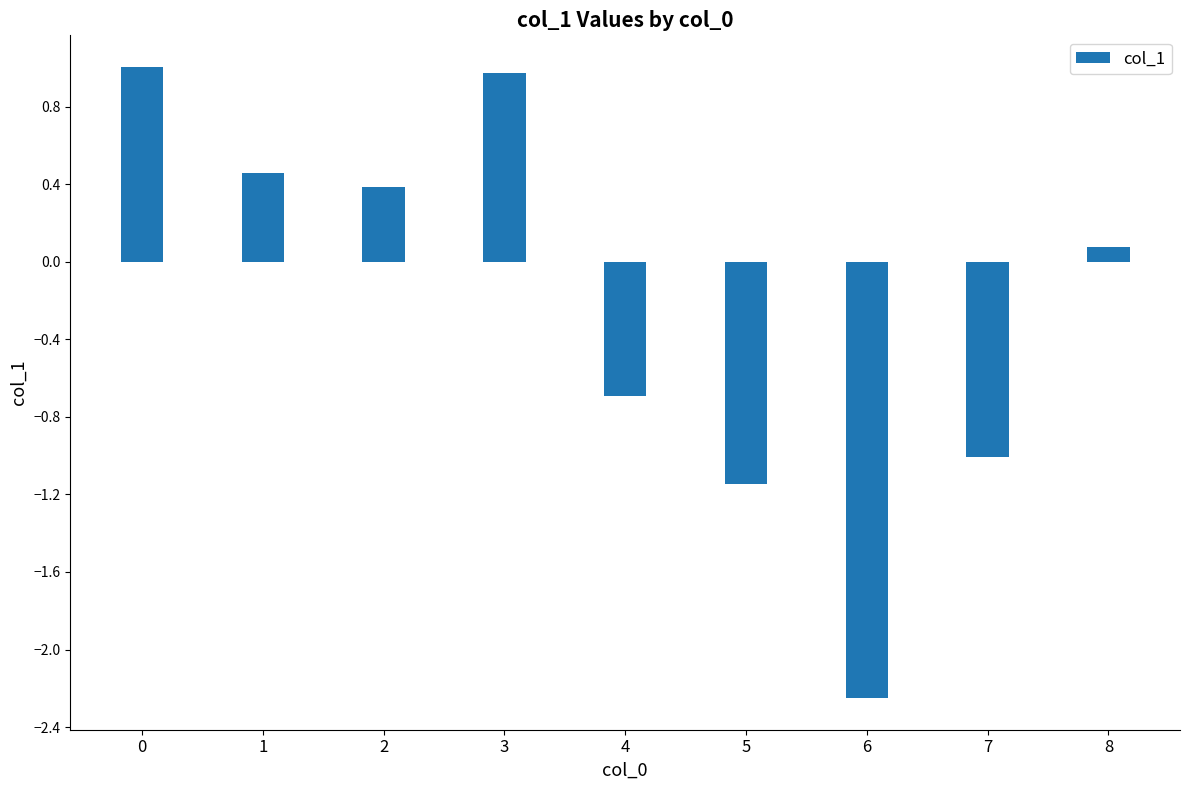

What is the difference between the maximum and second lowest values?

2.1